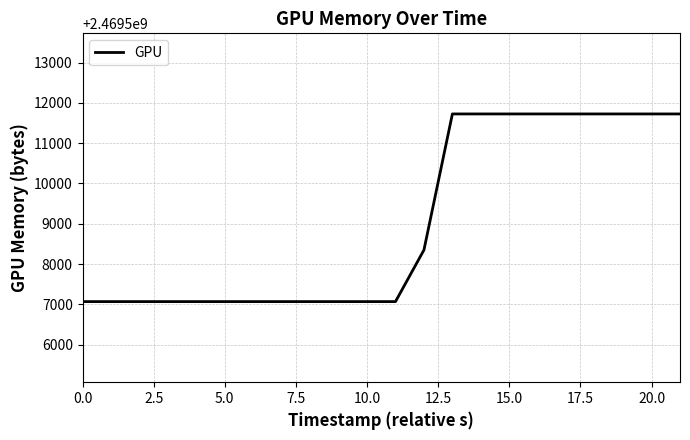

What is the smallest value displayed?

2469507068